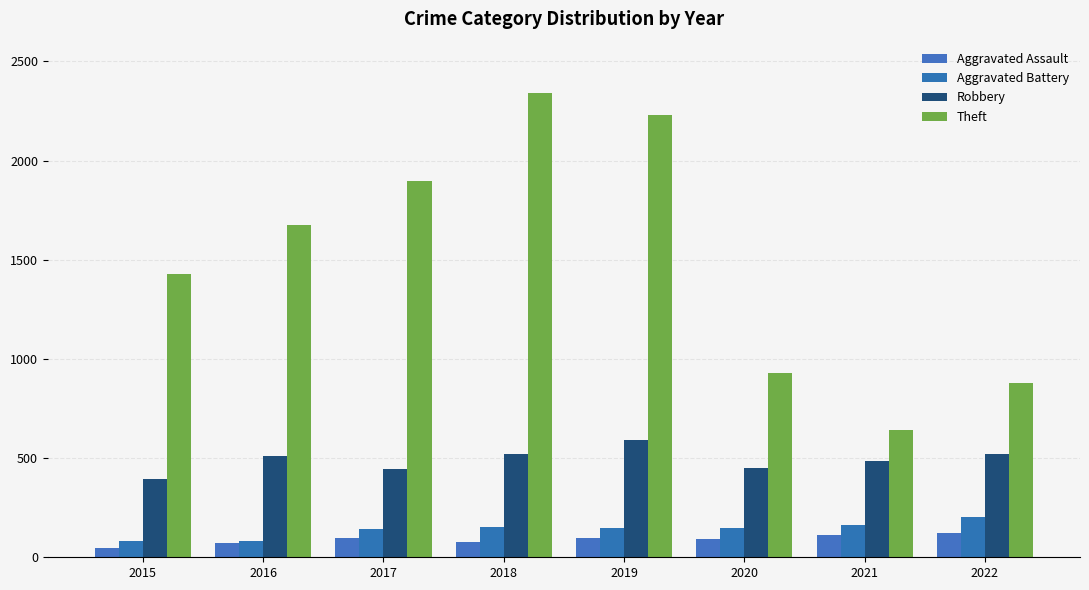

What is the difference between the maximum and minimum values in the Robbery series?

196